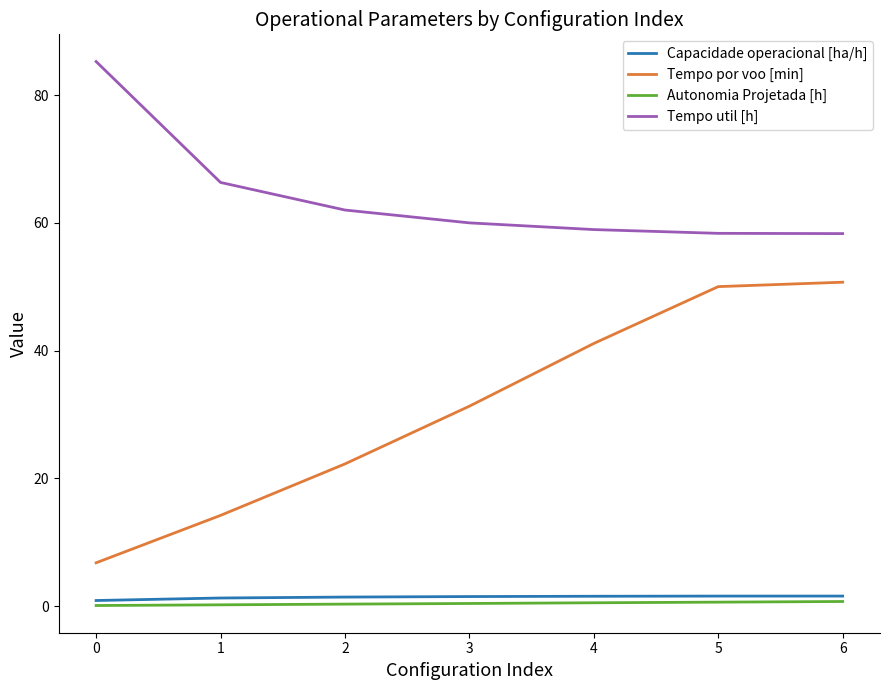

List the series in order of their peak value, highest first.

Tempo util [h], Tempo por voo [min], Capacidade operacional [ha/h], Autonomia Projetada [h]